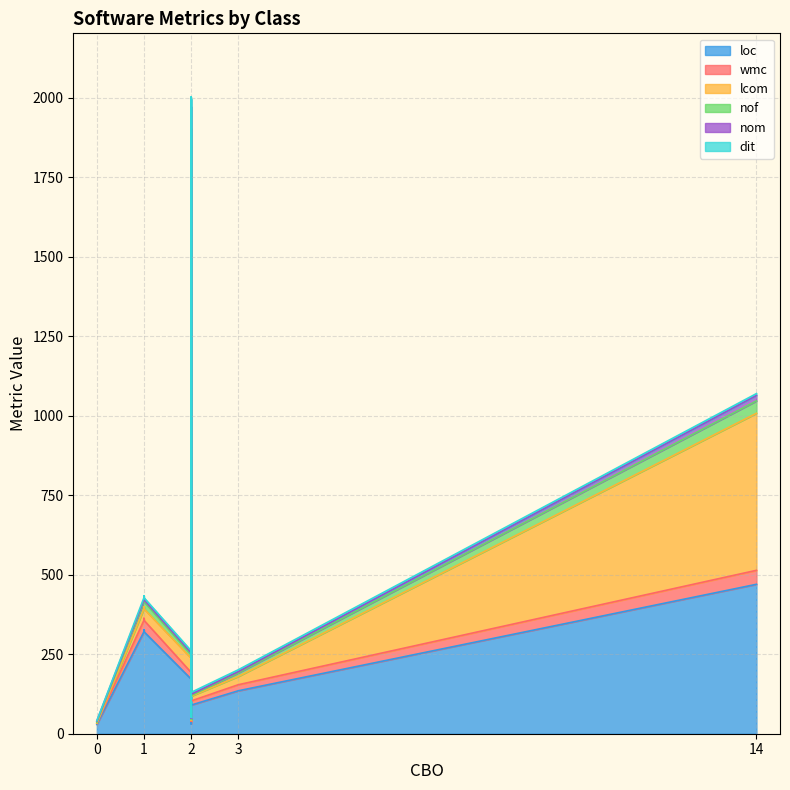

After their last crossing, which series has the higher values: nom or nof?

nof